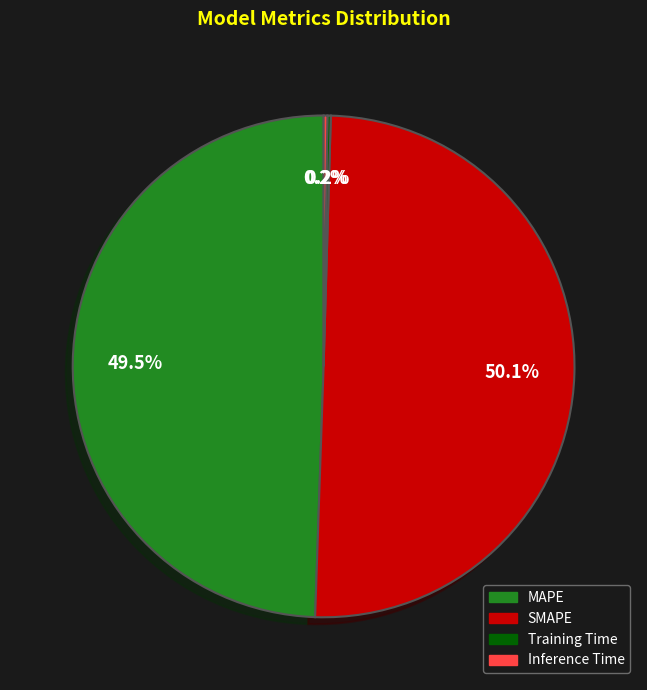

Which category accounts for the majority?

SMAPE